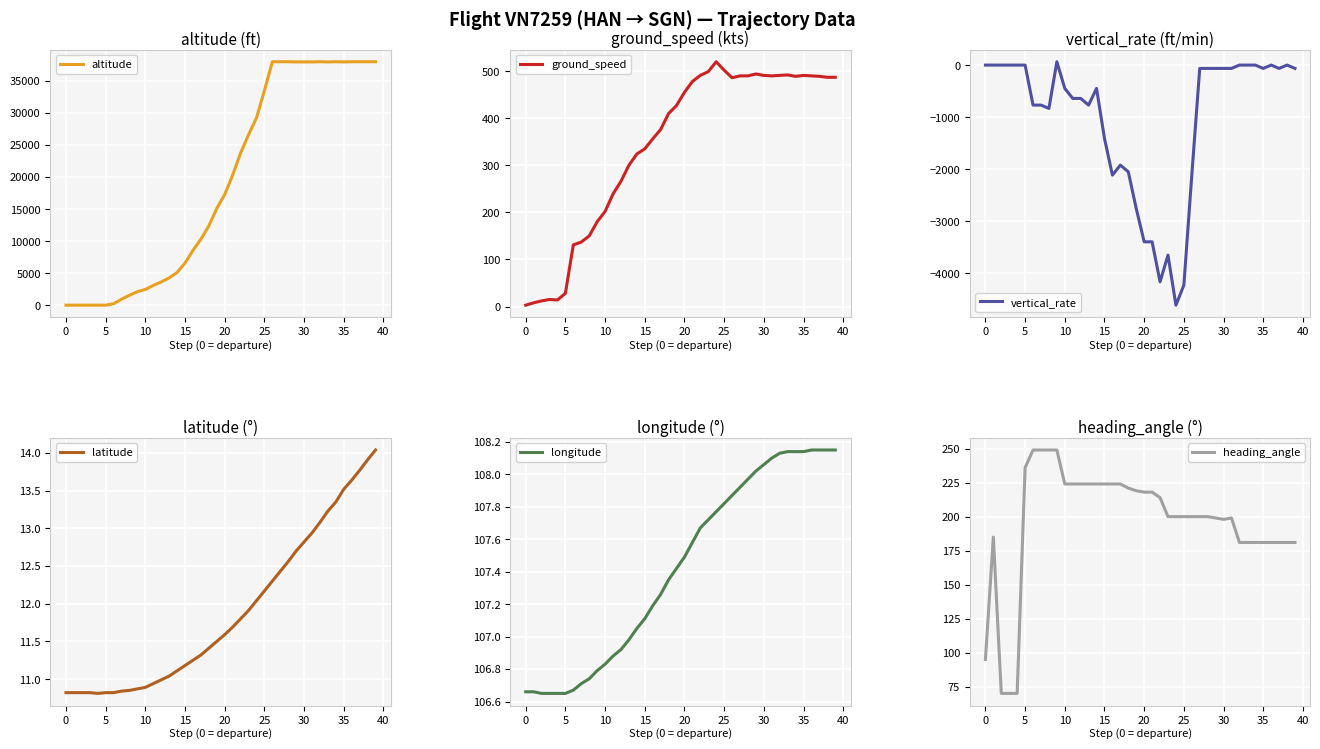

Reading left to right, transcribe all the data shown in this chart.

altitude: 0.0	0.0	0.0	0.0	0.0	0.0	225.0	925.0	1550.0	2100.0	2450.0	3075.0	3625.0	4250.0	5100.0	6575.0	8550.0	10300.0	12375.0	15100.0	17275.0	20300.0	23750.0	26600.0	29225.0	33475.0	38000.0	38000.0	38000.0	37975.0	37975.0	37975.0	38000.0	37975.0	38000.0	37975.0	38000.0	38000.0	38000.0	38000.0
ground_speed: 3.0	8.0	12.0	15.0	14.0	28.0	131.0	137.0	150.0	180.0	202.0	239.0	266.0	300.0	324.0	335.0	356.0	376.0	410.0	427.0	455.0	478.0	491.0	499.0	520.0	502.0	486.0	490.0	490.0	494.0	491.0	490.0	491.0	492.0	489.0	491.0	490.0	489.0	487.0	487.0
vertical_rate: 0.0	0.0	0.0	0.0	0.0	0.0	-768.0	-768.0	-832.0	64.0	-448.0	-640.0	-640.0	-768.0	-448.0	-1408.0	-2112.0	-1920.0	-2048.0	-2752.0	-3392.0	-3392.0	-4160.0	-3648.0	-4608.0	-4224.0	-2112.0	-64.0	-64.0	-64.0	-64.0	-64.0	0.0	0.0	0.0	-64.0	0.0	-64.0	0.0	-64.0
latitude: 10.8	10.8	10.8	10.8	10.8	10.8	10.8	10.8	10.8	10.9	10.9	10.9	11.0	11.0	11.1	11.2	11.2	11.3	11.4	11.5	11.6	11.7	11.8	11.9	12.0	12.2	12.3	12.4	12.6	12.7	12.8	12.9	13.1	13.2	13.3	13.5	13.6	13.8	13.9	14.0
longitude: 106.7	106.7	106.7	106.7	106.7	106.7	106.7	106.7	106.7	106.8	106.8	106.9	106.9	107.0	107.0	107.1	107.2	107.3	107.3	107.4	107.5	107.6	107.7	107.7	107.8	107.8	107.9	107.9	108.0	108.0	108.1	108.1	108.1	108.1	108.1	108.1	108.2	108.2	108.2	108.2
heading_angle: 95.0	185.0	70.0	70.0	70.0	236.0	249.0	249.0	249.0	249.0	224.0	224.0	224.0	224.0	224.0	224.0	224.0	224.0	221.0	219.0	218.0	218.0	214.0	200.0	200.0	200.0	200.0	200.0	200.0	199.0	198.0	199.0	181.0	181.0	181.0	181.0	181.0	181.0	181.0	181.0